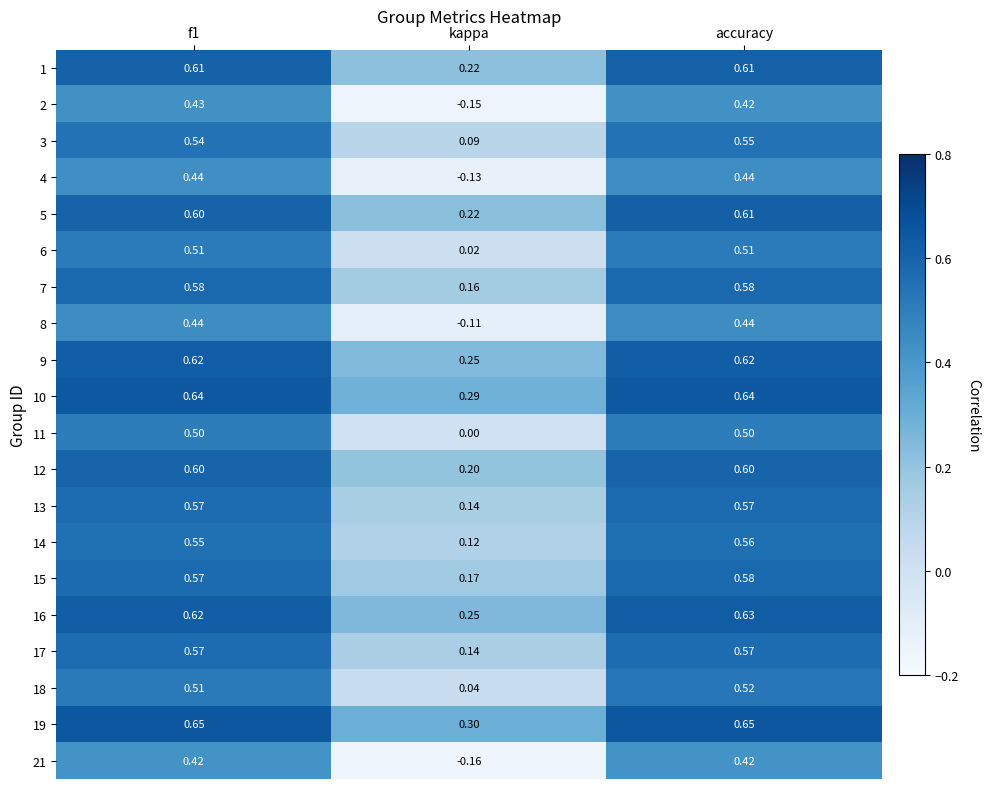

Where is 3 nearest to the value 0?

kappa